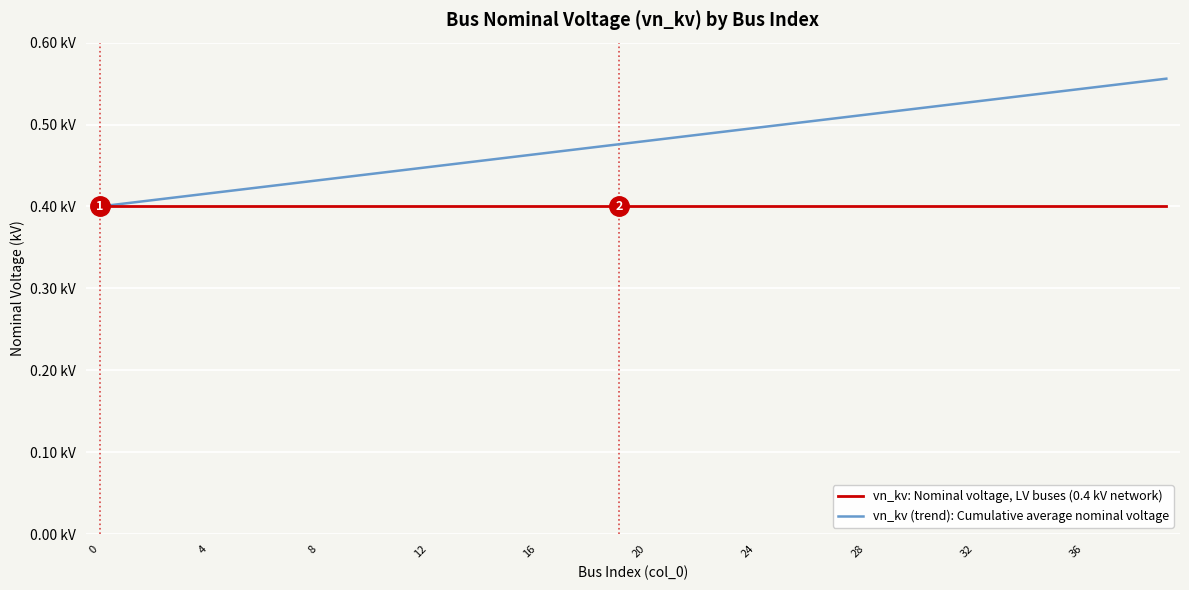

True or false: vn_kv (trend): Cumulative average nominal voltage and vn_kv: Nominal voltage, LV buses (0.4 kV network) cross at least once.

False